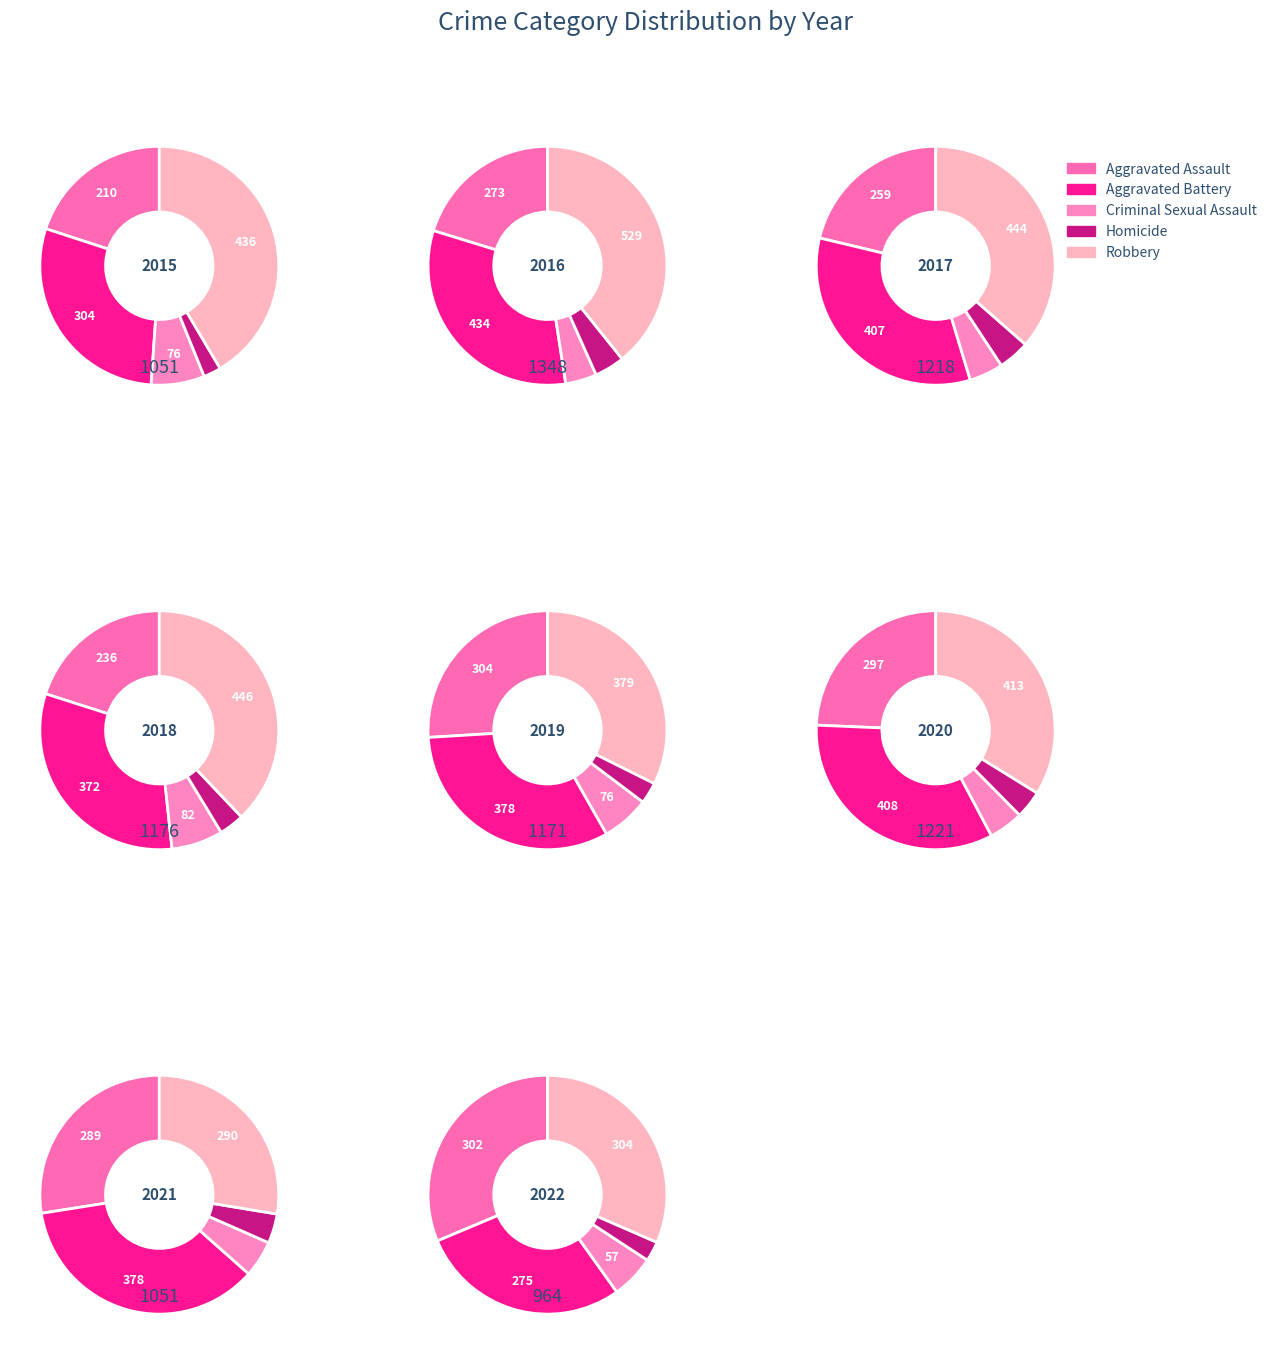

What percentage is the 1 slice, to the nearest percent?

11%